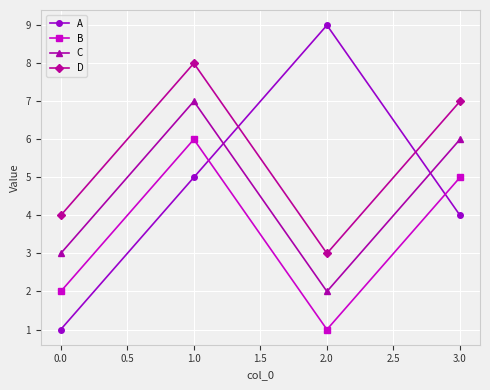

What value does the C series have at 1.0?

7